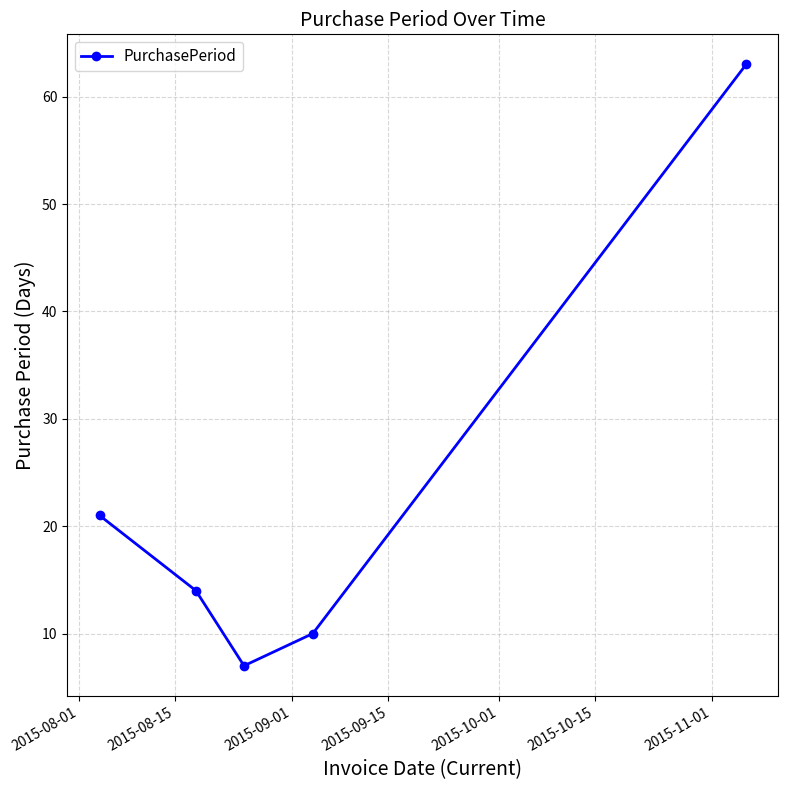

Does the chart have visible grid lines?

Yes